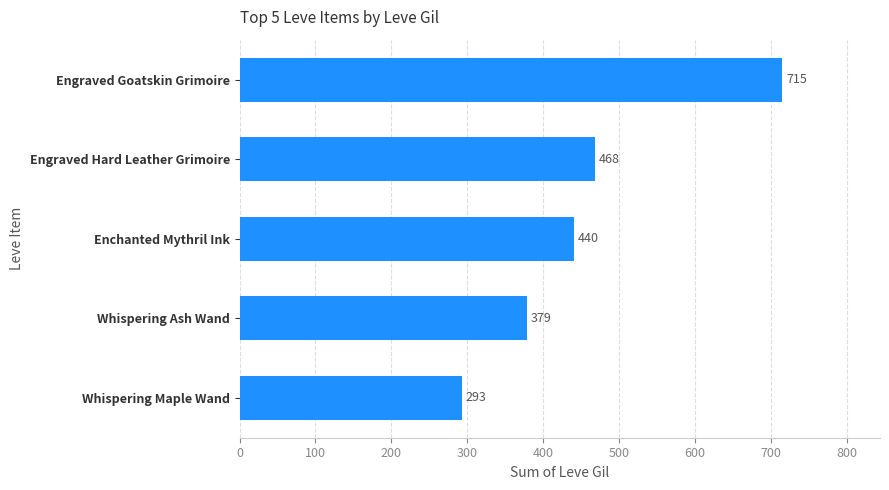

What is the sum of all values?

2295